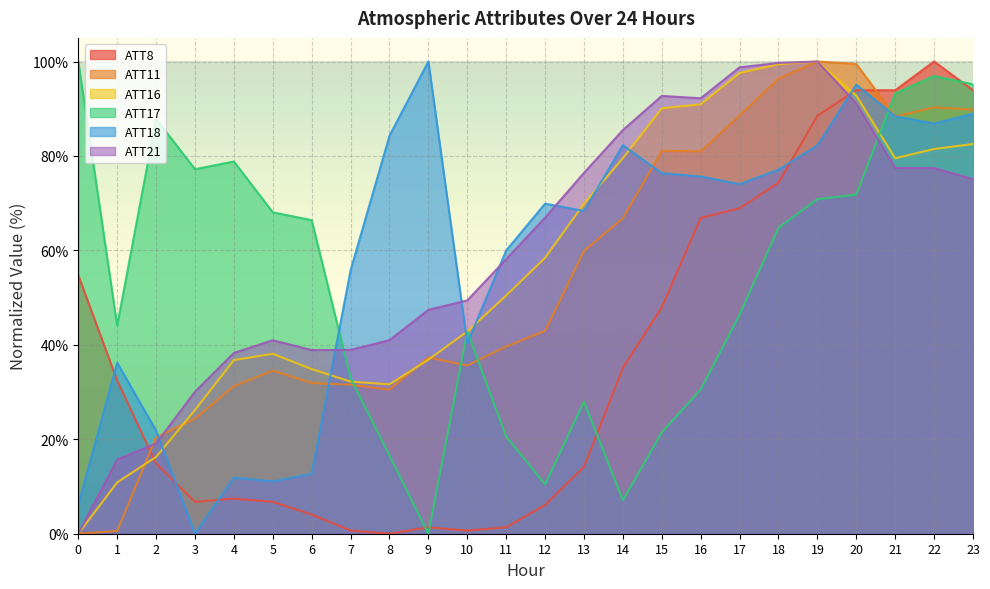

What is the value of the ATT18 point at the 15th from the left?

82.3